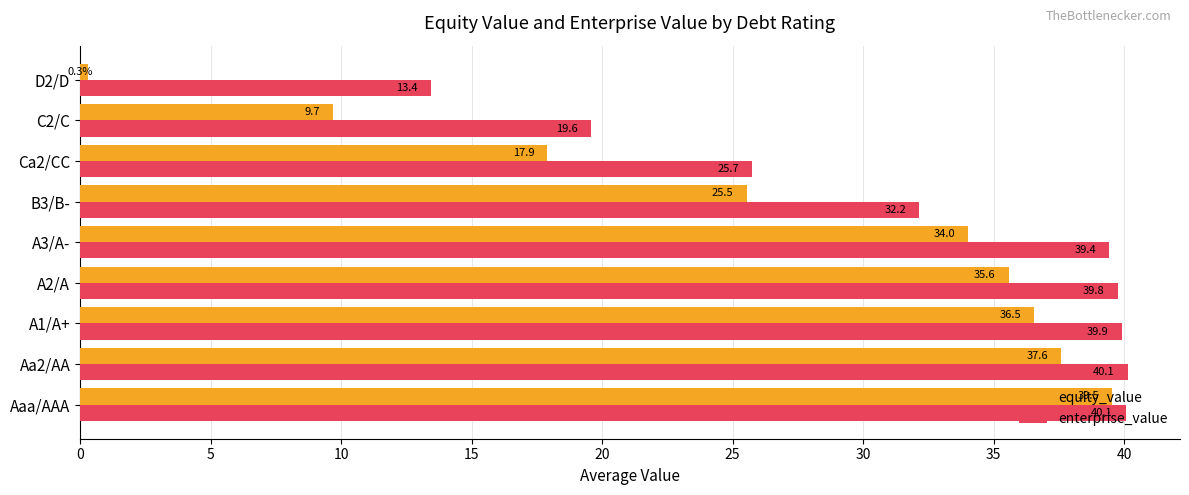

How many data points in equity_value are less than 34?

4